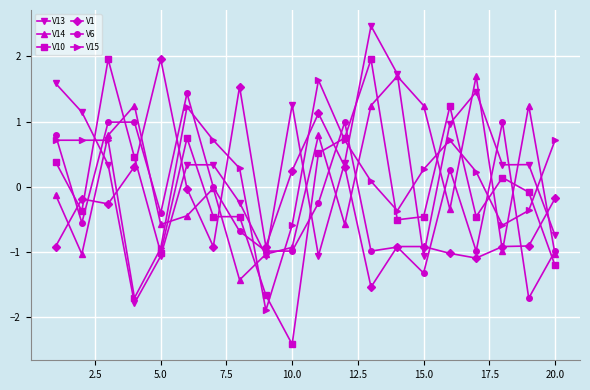

How many lines are shown in the chart?

6